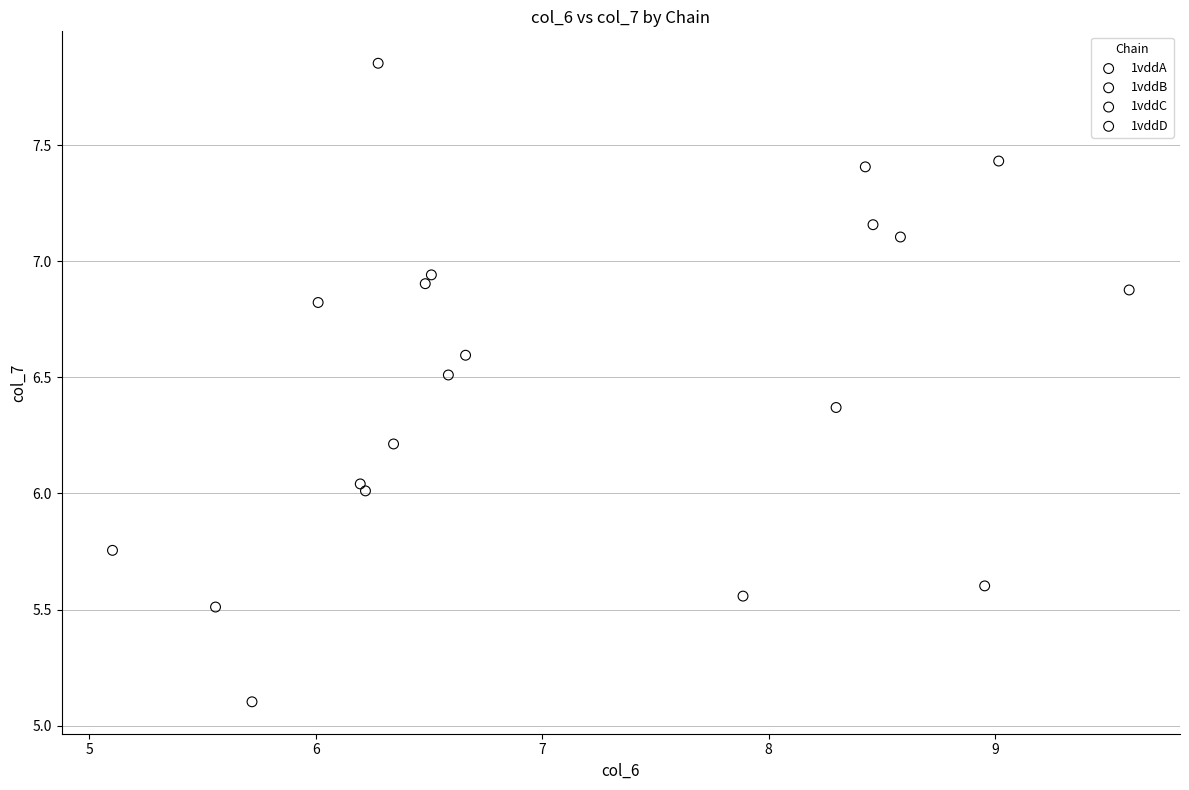

Which series reaches the minimum Y coordinate?

1vddA